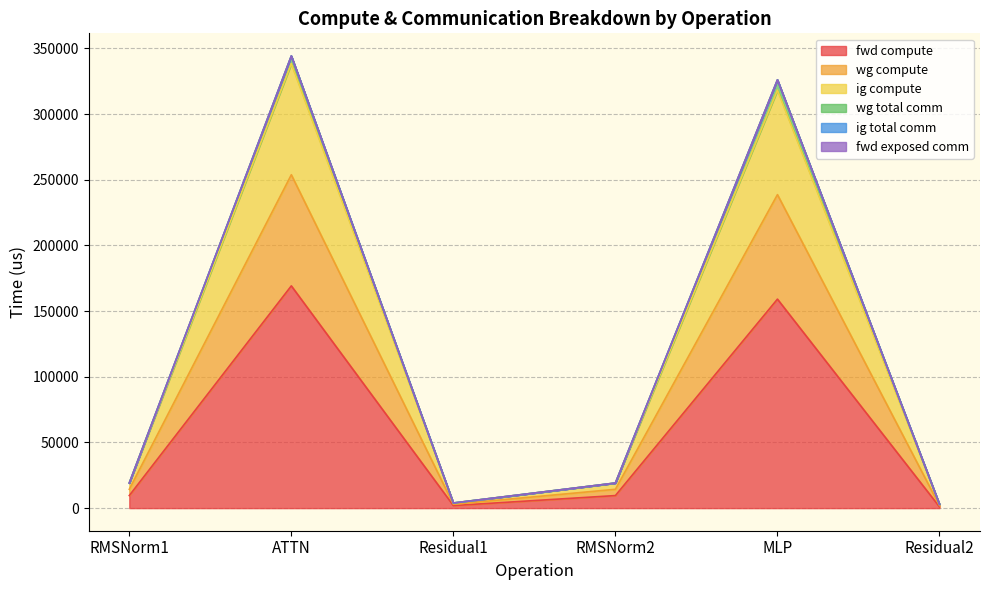

How many lines are shown in the chart?

6